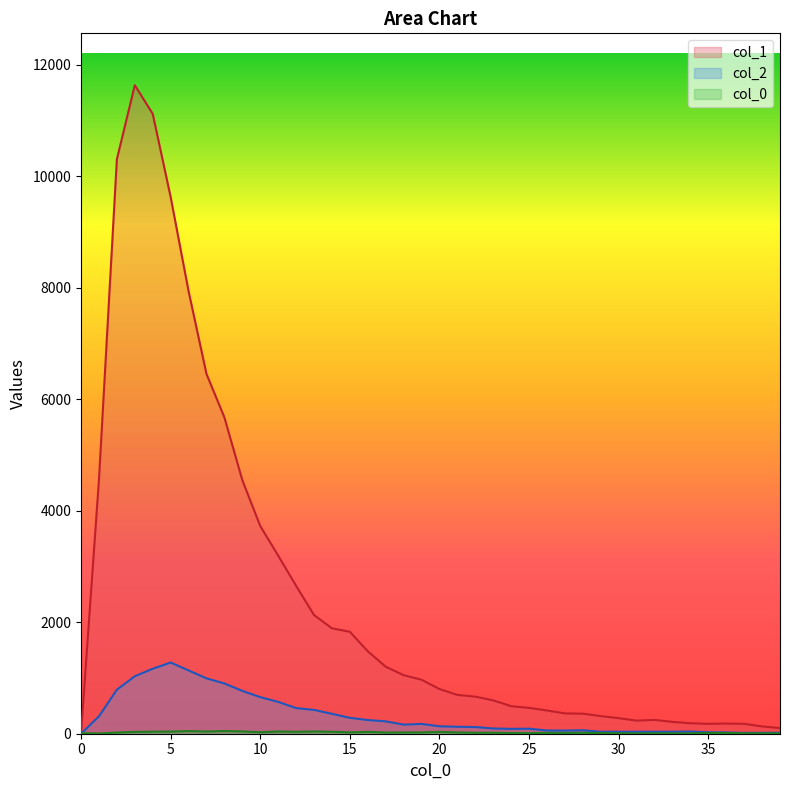

What is the total value across all series at 10?

4407